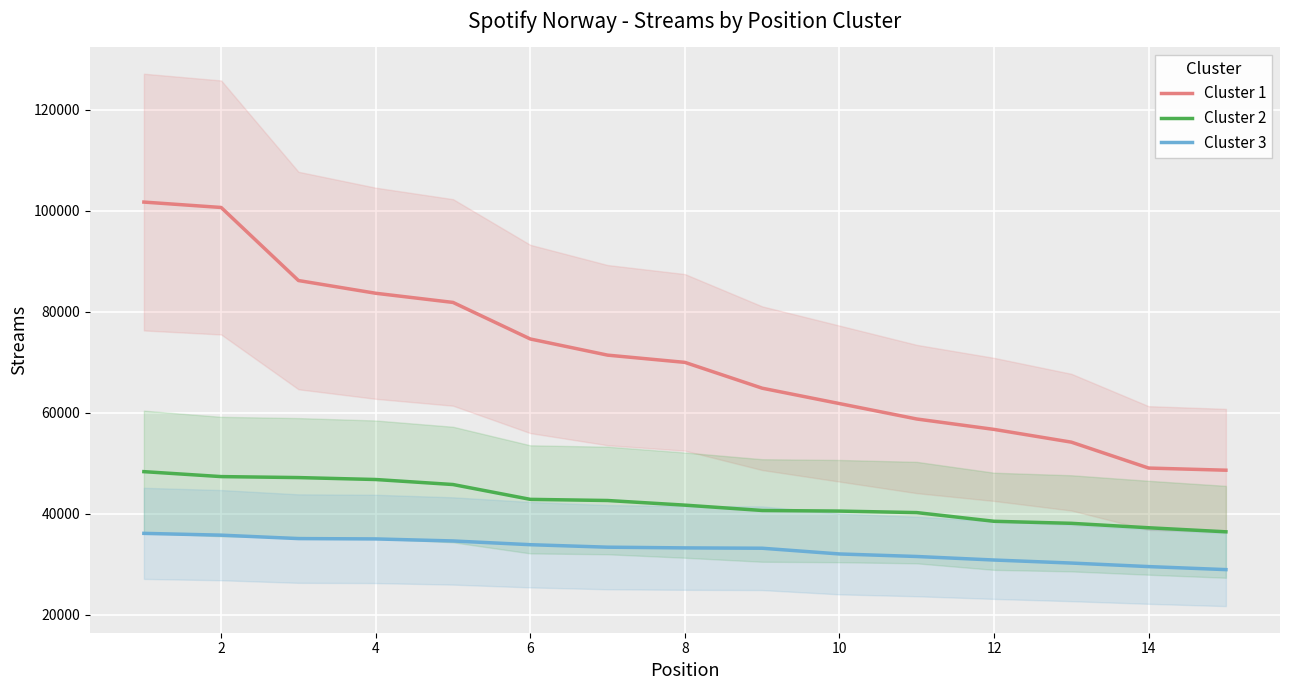

What is the lowest value of the Cluster 3 series?

28900